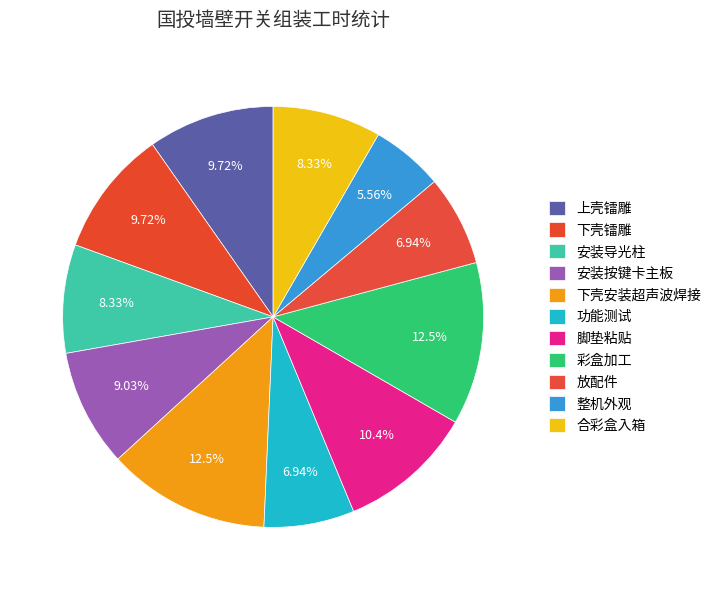

How many segments does this pie chart have?

11